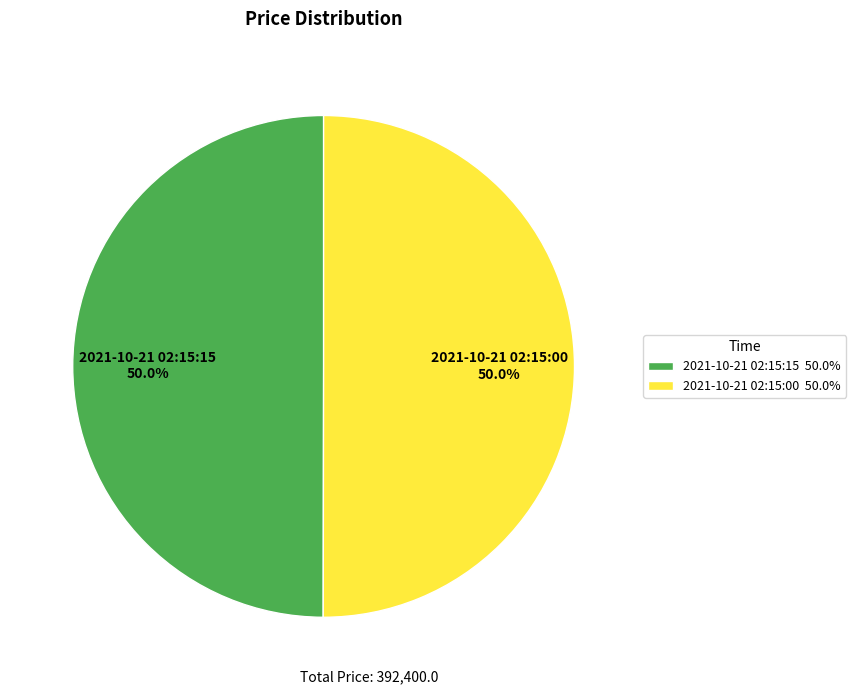

What is the ratio of the value at 2021-10-21 02:15:15 to the value at 2021-10-21 02:15:00?

1.0